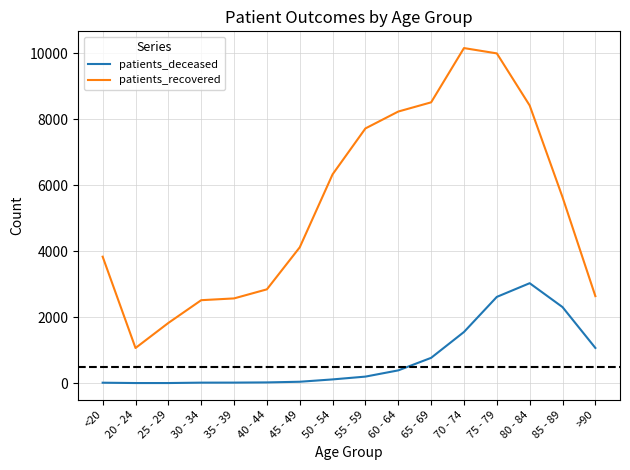

True or false: patients_deceased and patients_recovered cross at least once.

False